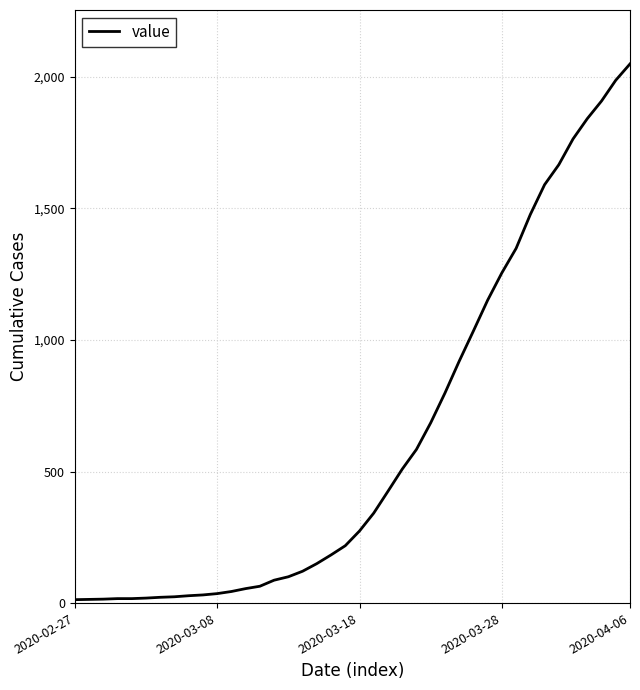

What is the maximum value shown in the chart?

2049